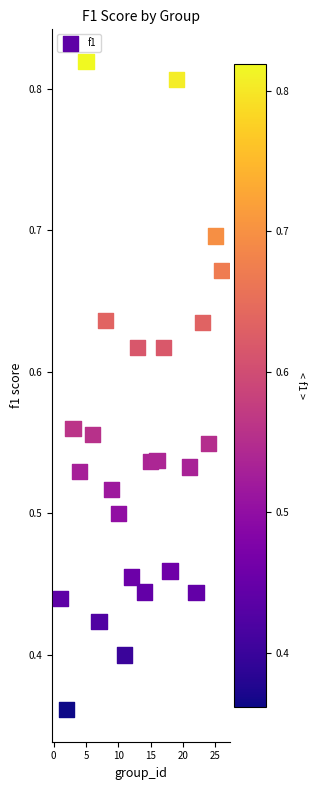

What is the range of X values (max minus min)?

25.0